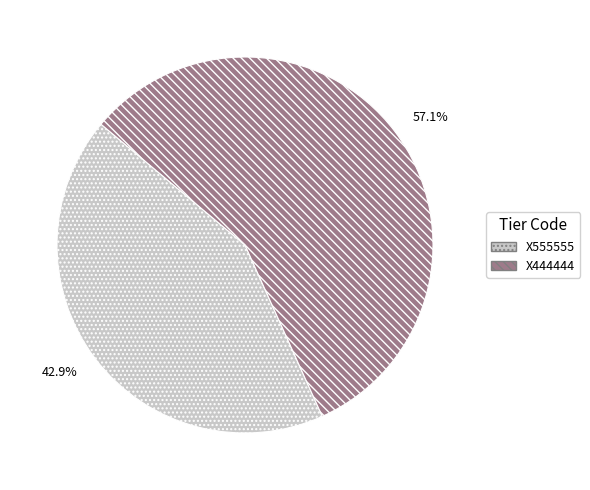

Which has a higher value, X555555 or X444444?

X444444